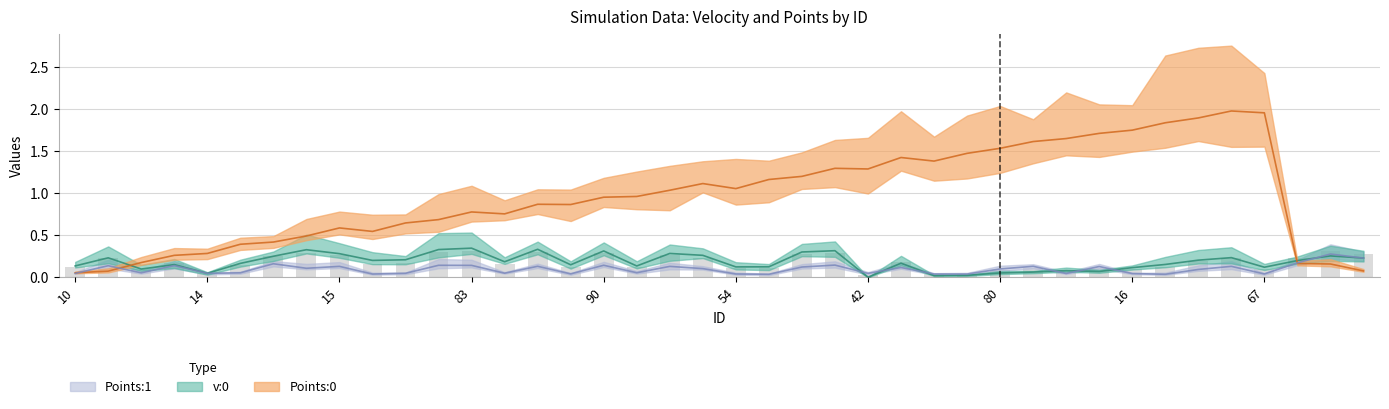

Does the chart contain stacked bars?

No